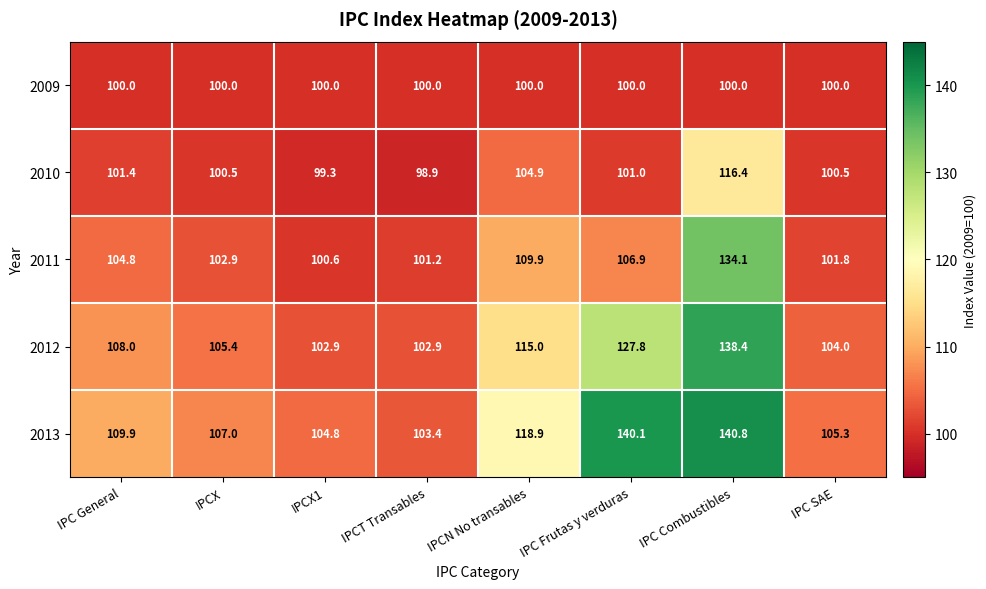

Which category has the lowest value across all series?

IPCT Transables